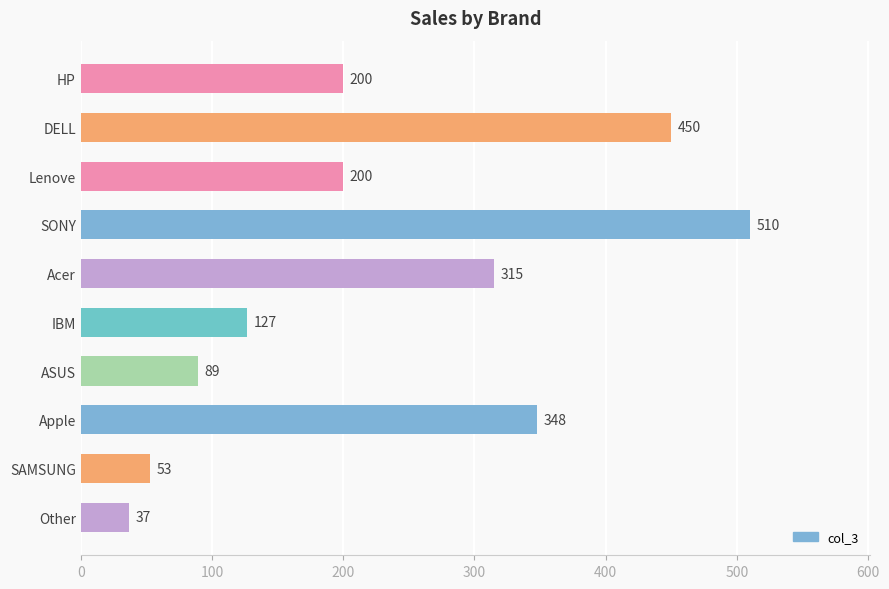

Which has a higher value, Other or SONY?

SONY